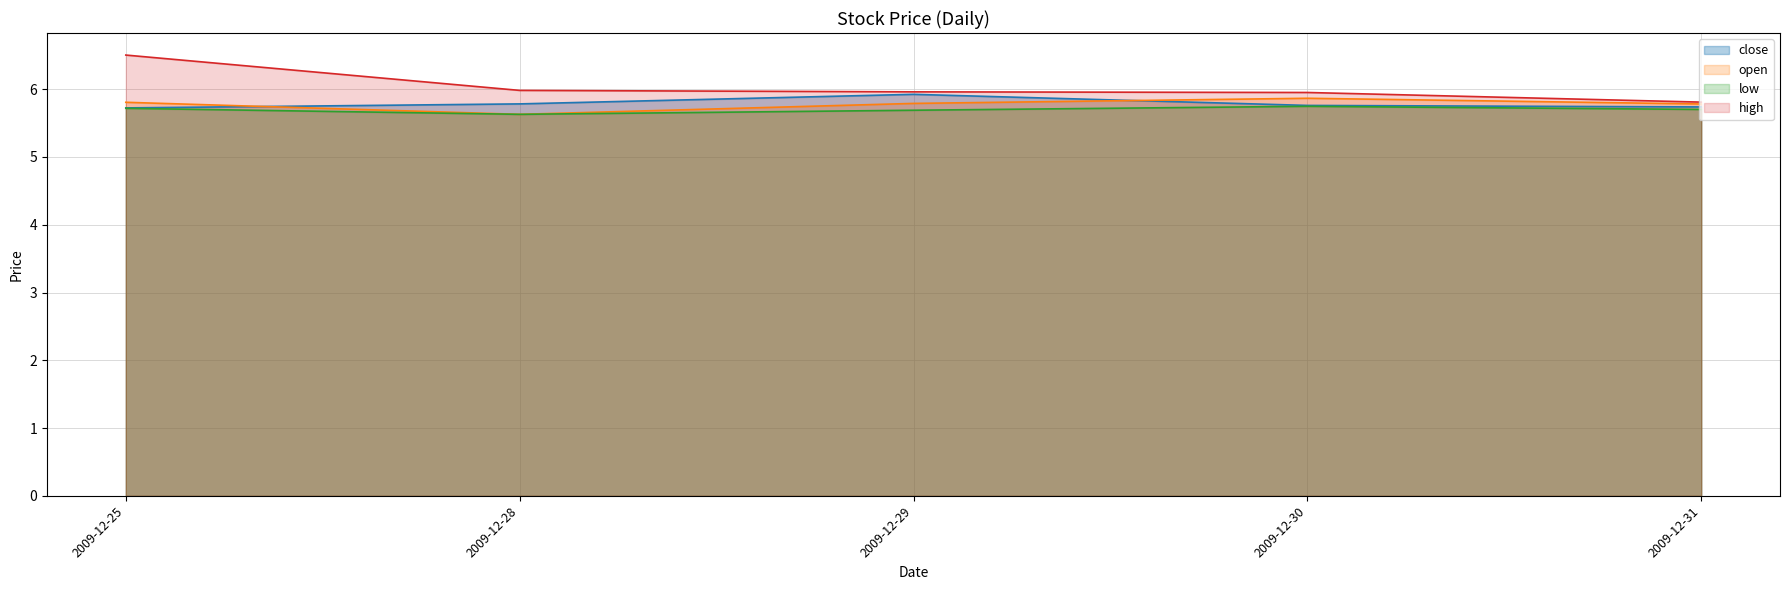

What is the sum of the open values at 2009-12-28 and 2009-12-25?

11.4